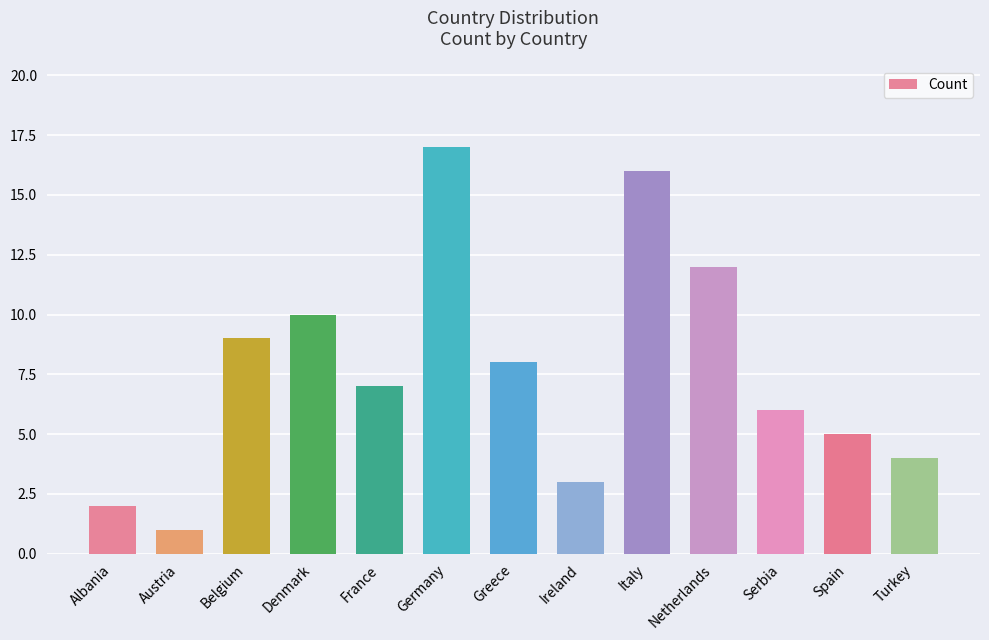

The value at France is 7. True or false?

True